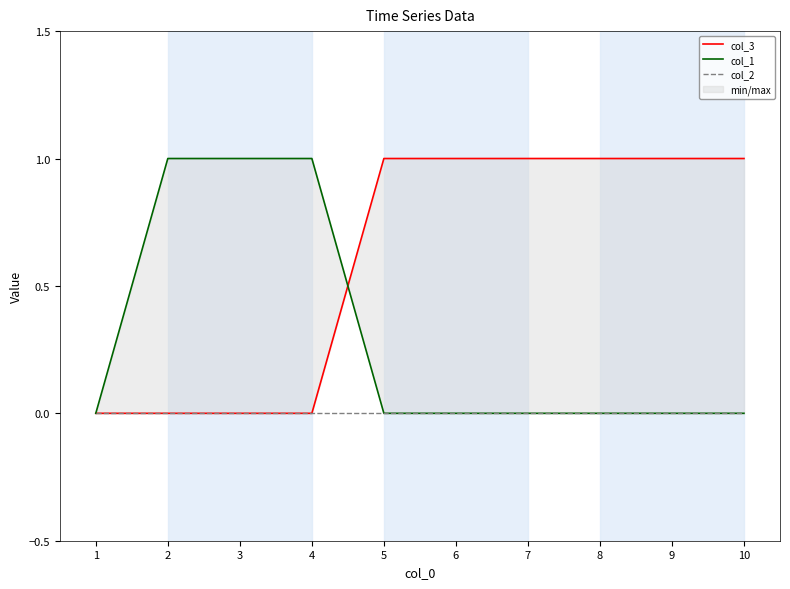

Does the chart display data point markers on the line(s)?

No